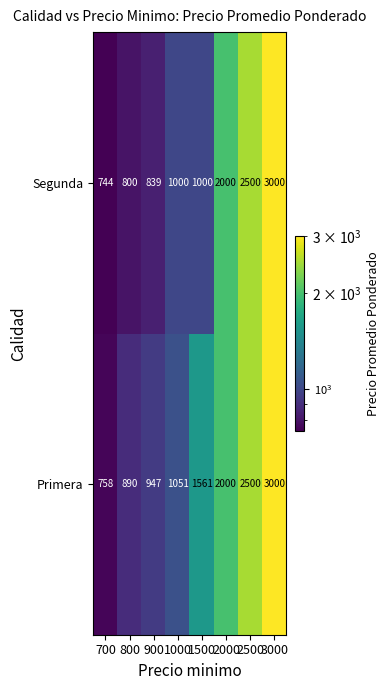

What is the difference between the Primera values at 900 and 2500?

1553